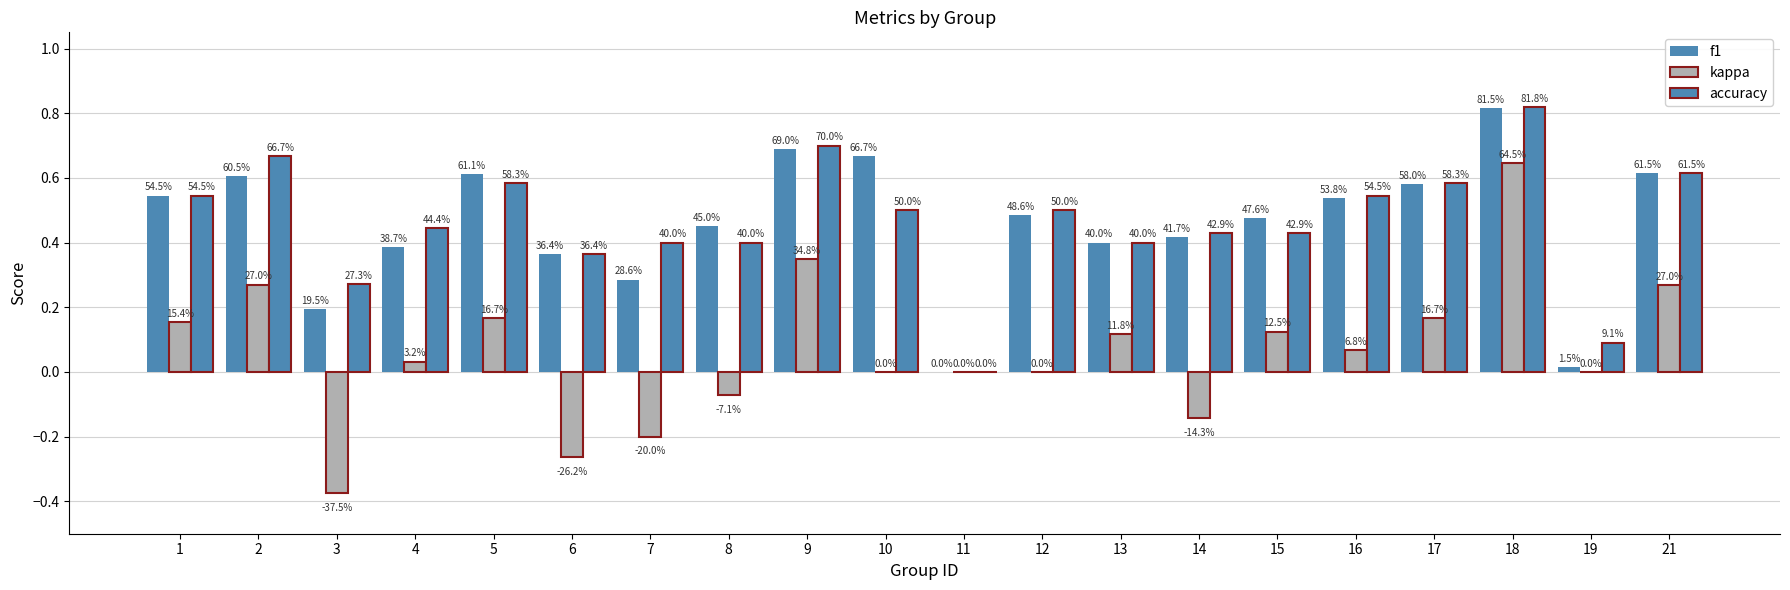

True or false: kappa has a value of -0.5 at 11.

False